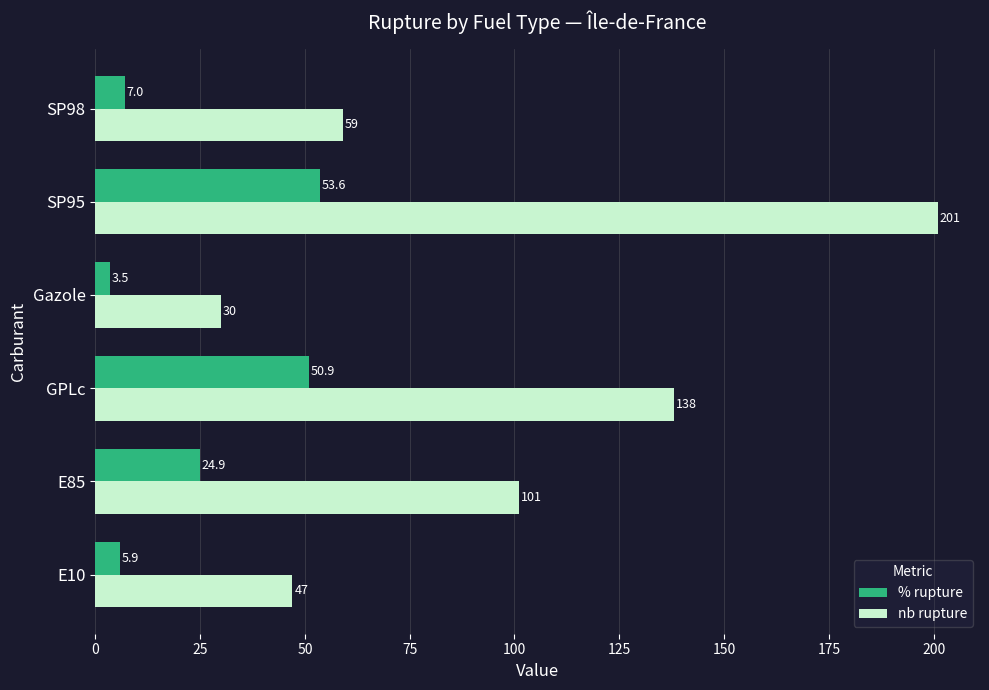

At which category is the sum across all series the highest?

SP95